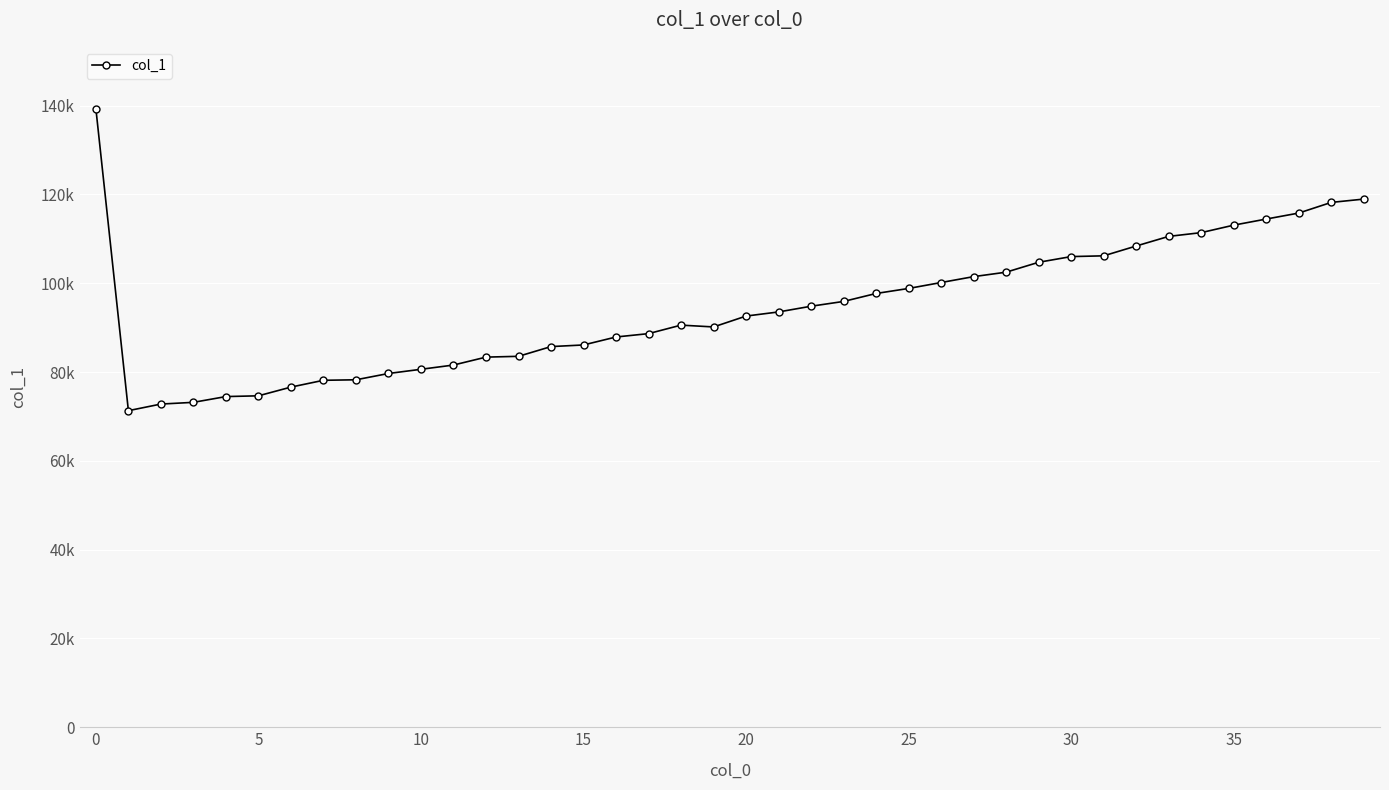

Does the chart have visible grid lines?

Yes